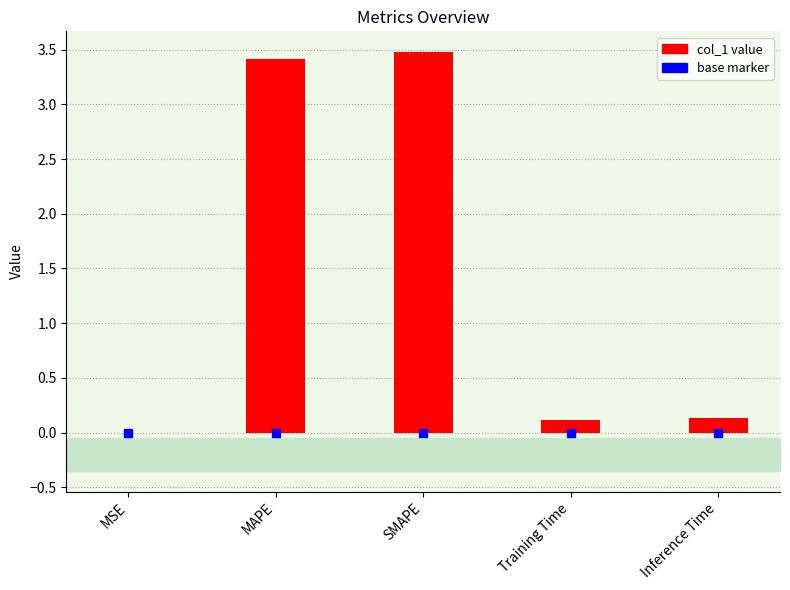

Which has a higher value, SMAPE or Training Time?

SMAPE